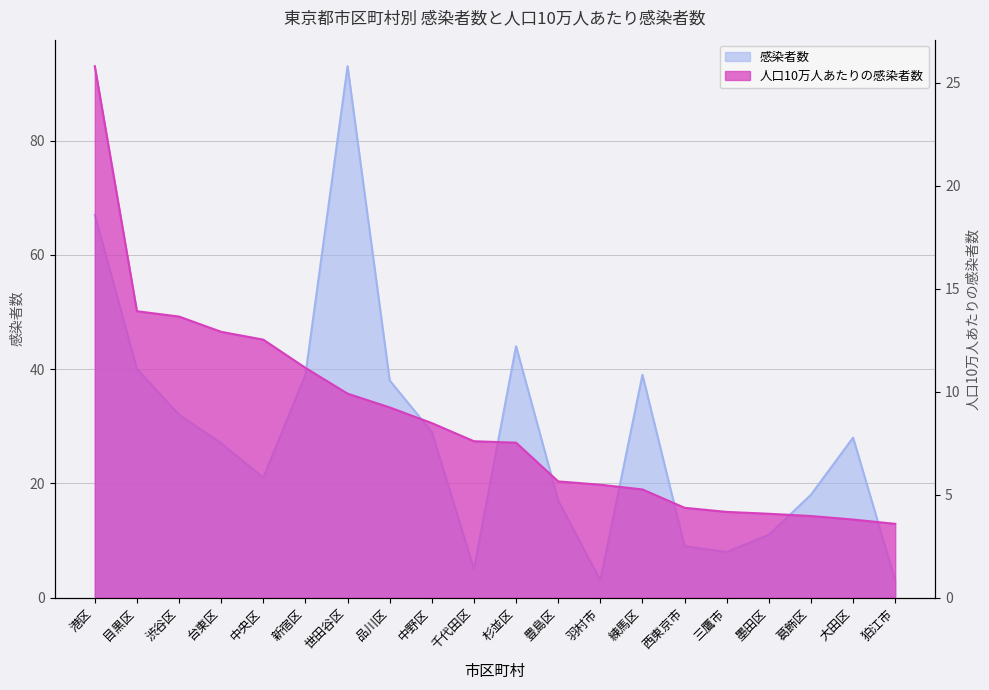

Reading right to left, transcribe all the data shown in this chart.

感染者数: 3.0	28.0	18.0	11.0	8.0	9.0	39.0	3.0	17.0	44.0	5.0	29.0	38.0	93.0	39.0	21.0	27.0	32.0	40.0	67.0
人口10万人あたりの感染者数: 3.6	3.8	4.0	4.1	4.2	4.4	5.2	5.5	5.6	7.5	7.6	8.5	9.2	9.9	11.2	12.5	12.9	13.6	13.9	25.8